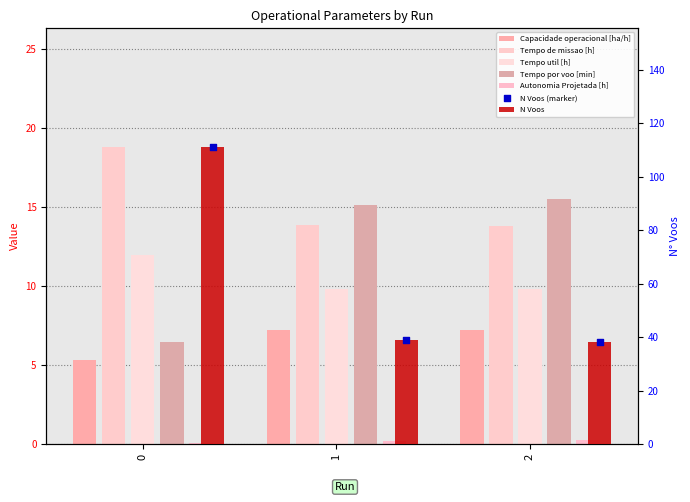

Which series has the largest total across all categories?

N Voos